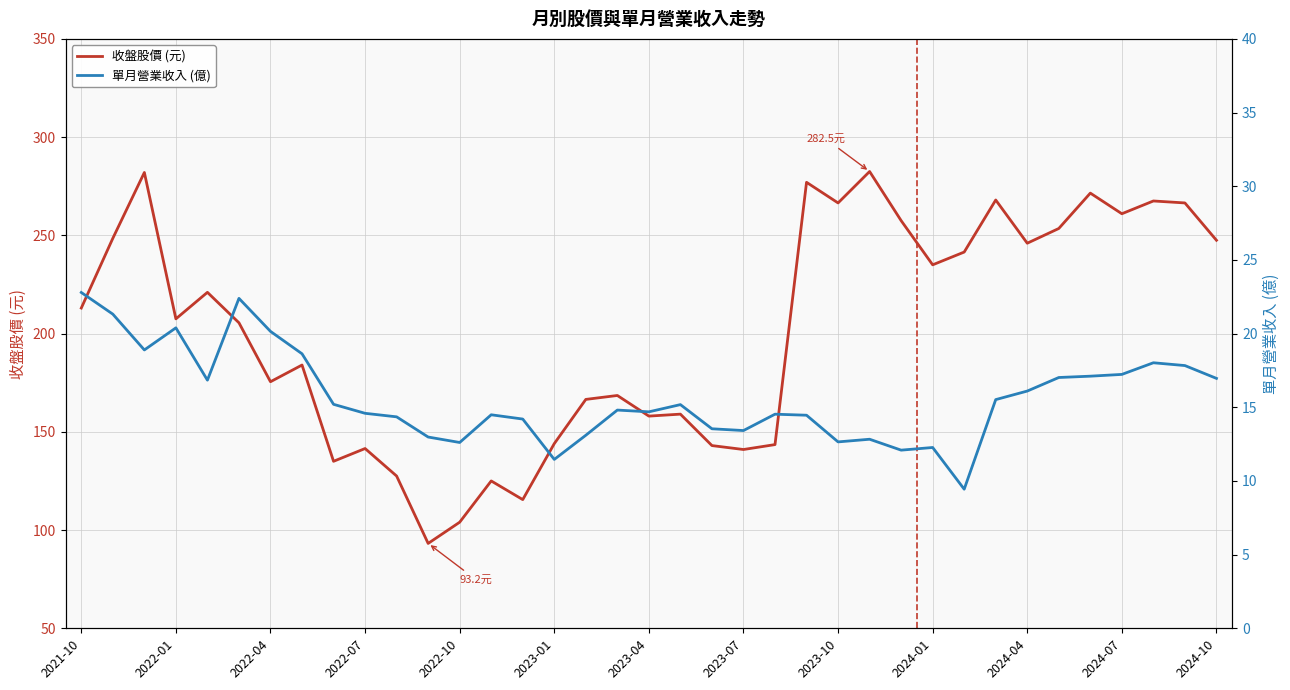

How many categories are shown in the chart?

37